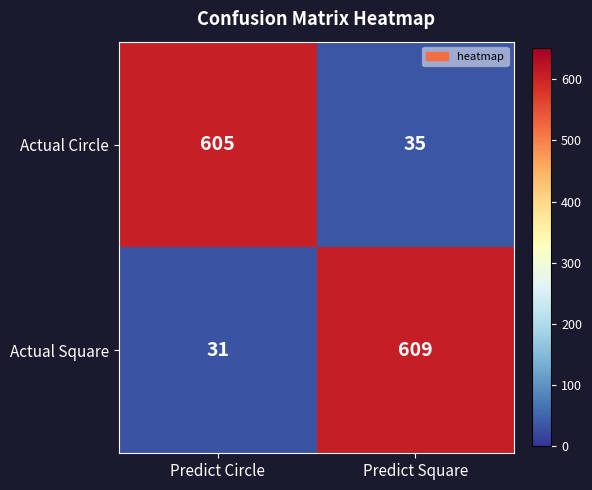

Reading left to right, extract all data points from this chart.

Actual Circle: Predict Circle=605	Predict Square=35
Actual Square: Predict Circle=31	Predict Square=609